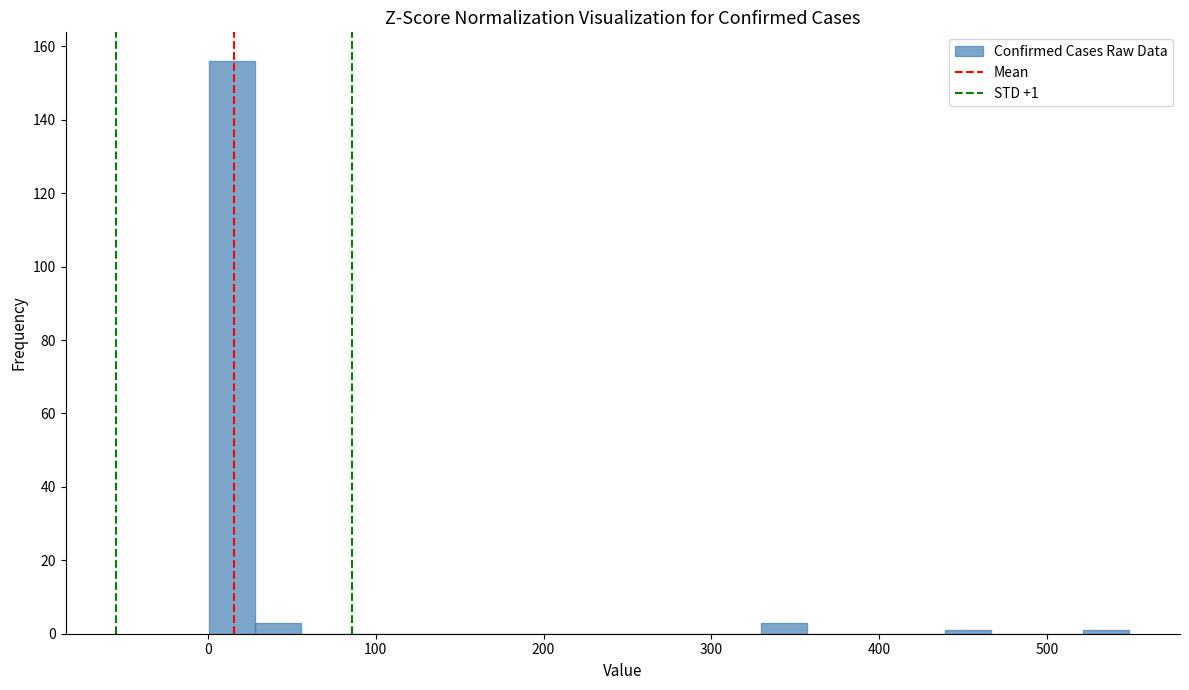

Read against the x-axis, roughly where is the centre of the tallest bar?

10